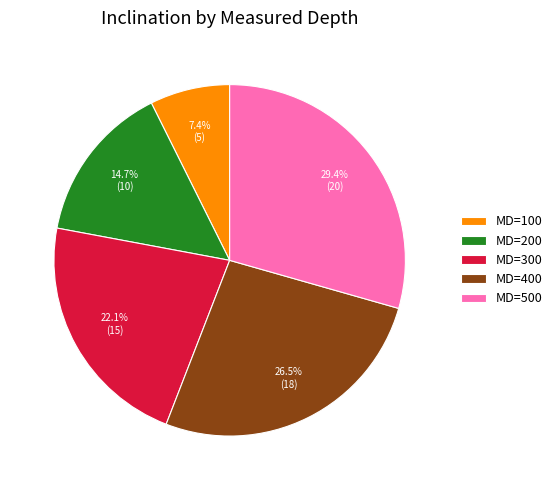

Count the number of slices in the pie.

5